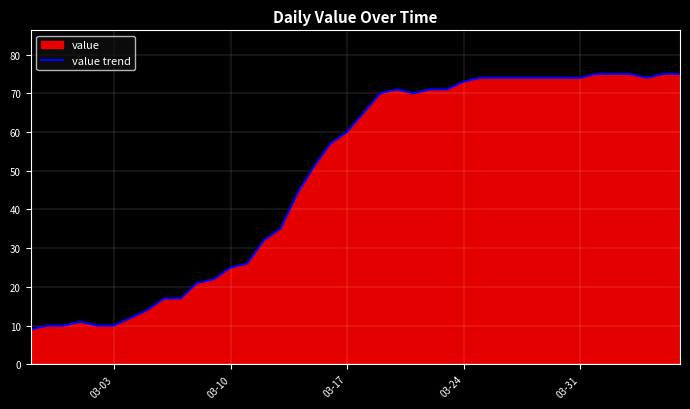

What is the maximum value shown in the chart?

75